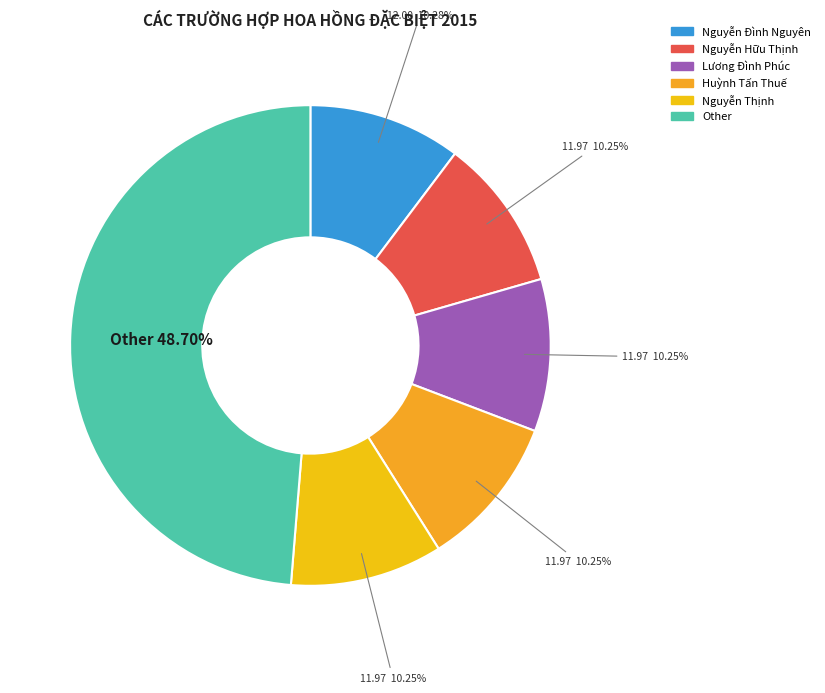

Does any single category account for the majority?

No